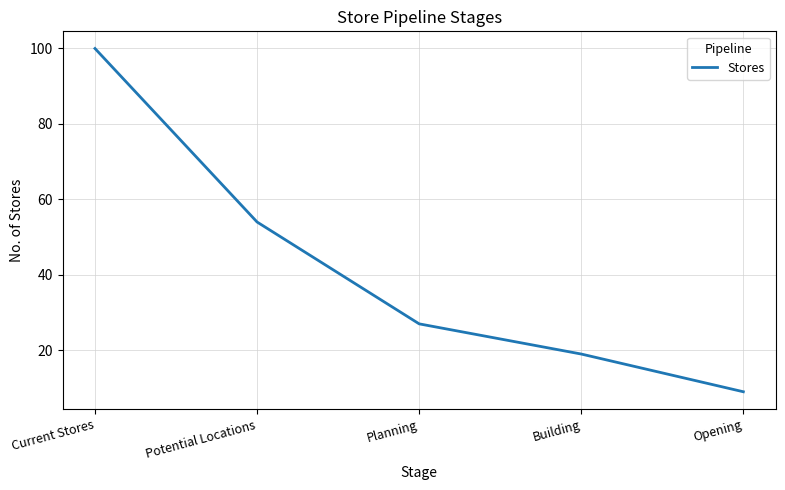

True or false: there are more than 2 points higher than both neighbors.

False